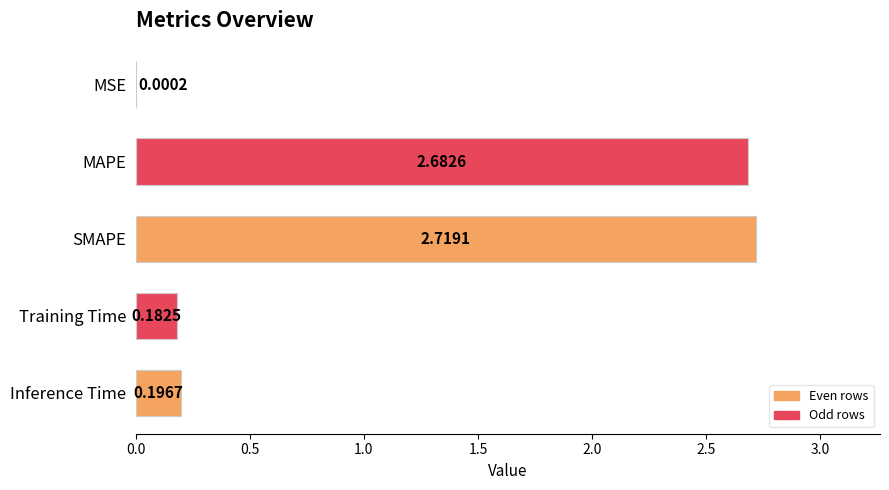

Which has a higher value, MSE or SMAPE?

SMAPE